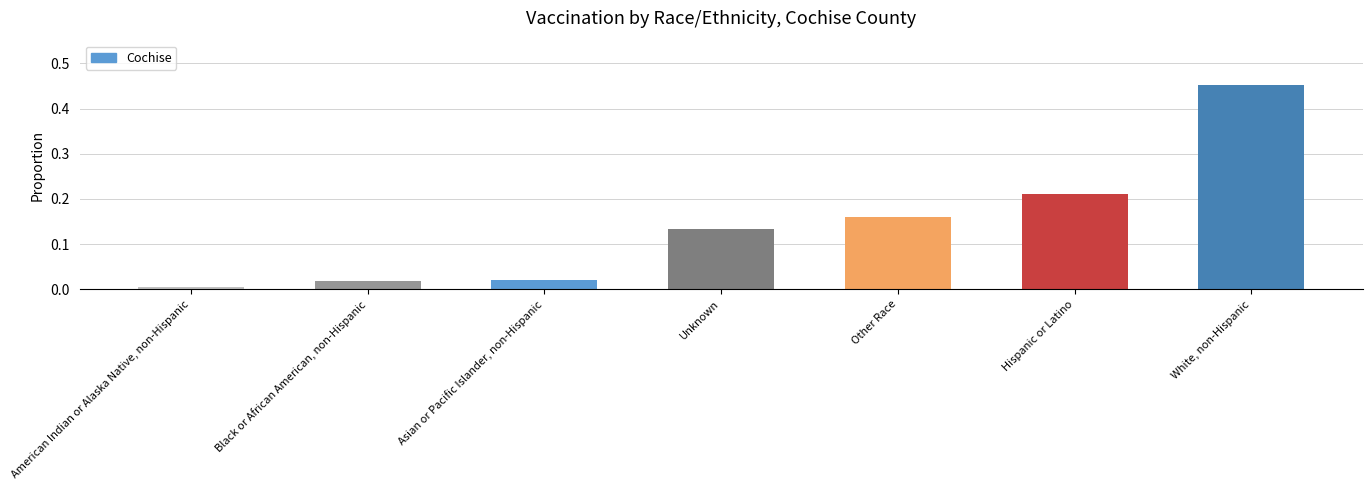

What is the label of the 3rd bar from the right?

Other Race